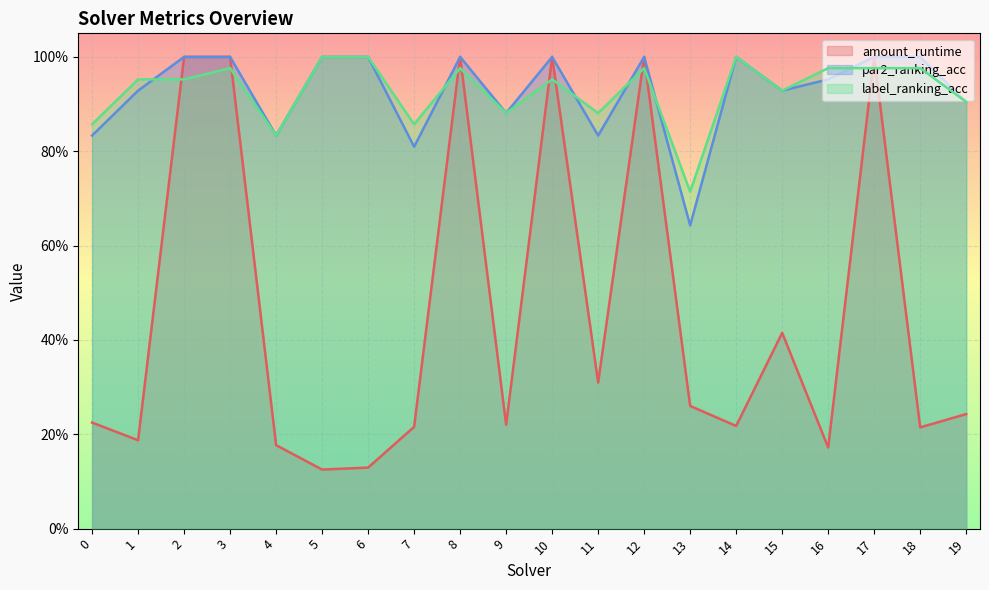

What is the difference between the highest and lowest values at 16?

0.8